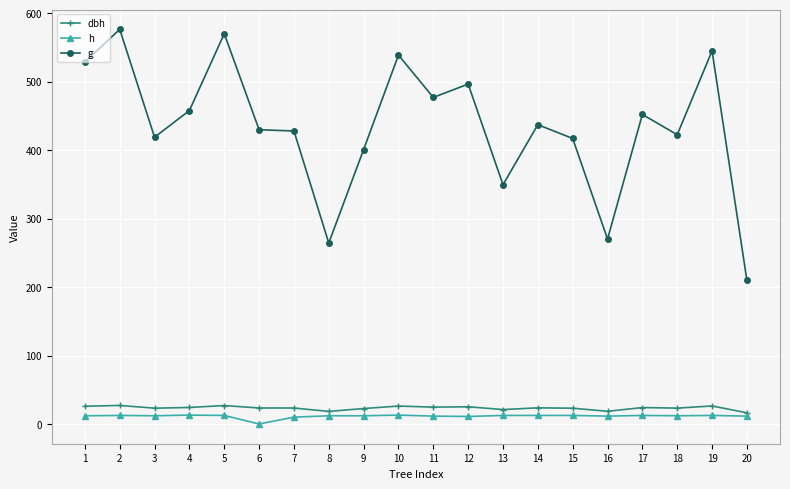

What is the difference between the maximum and second lowest values in the h series?

3.0